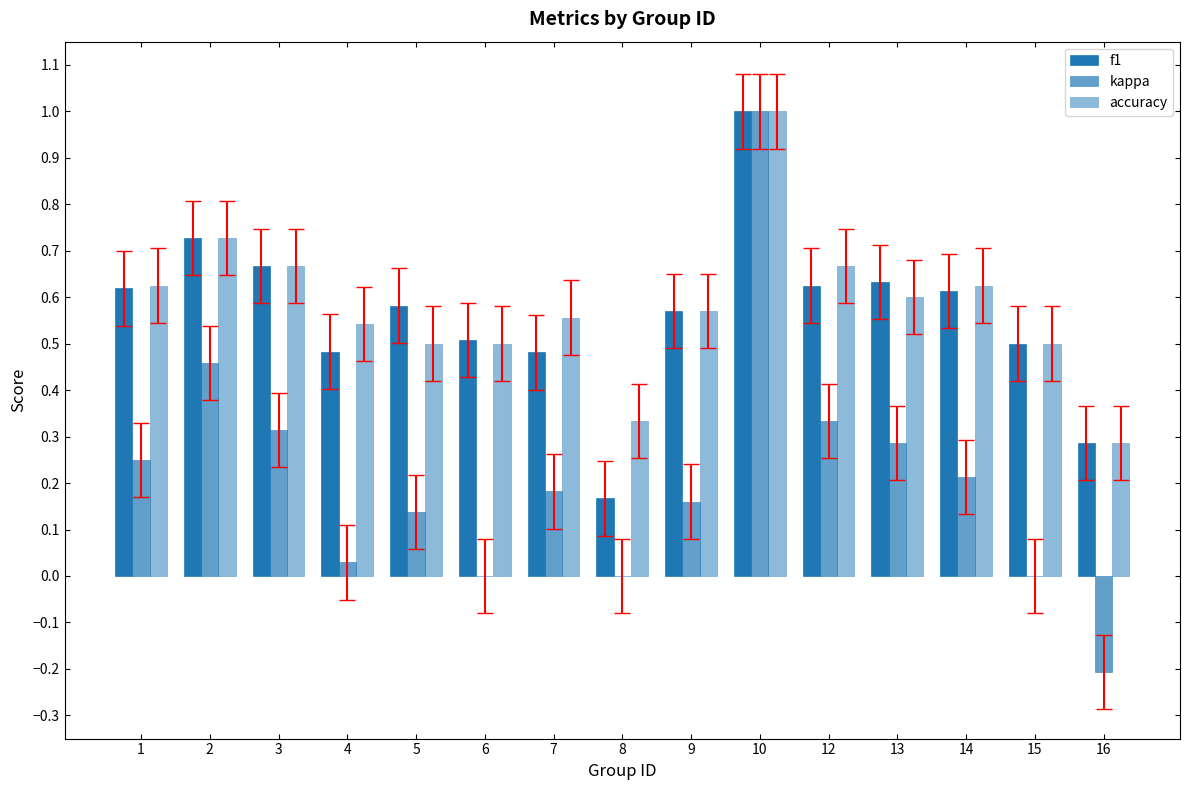

Which series has the largest total across all categories?

accuracy